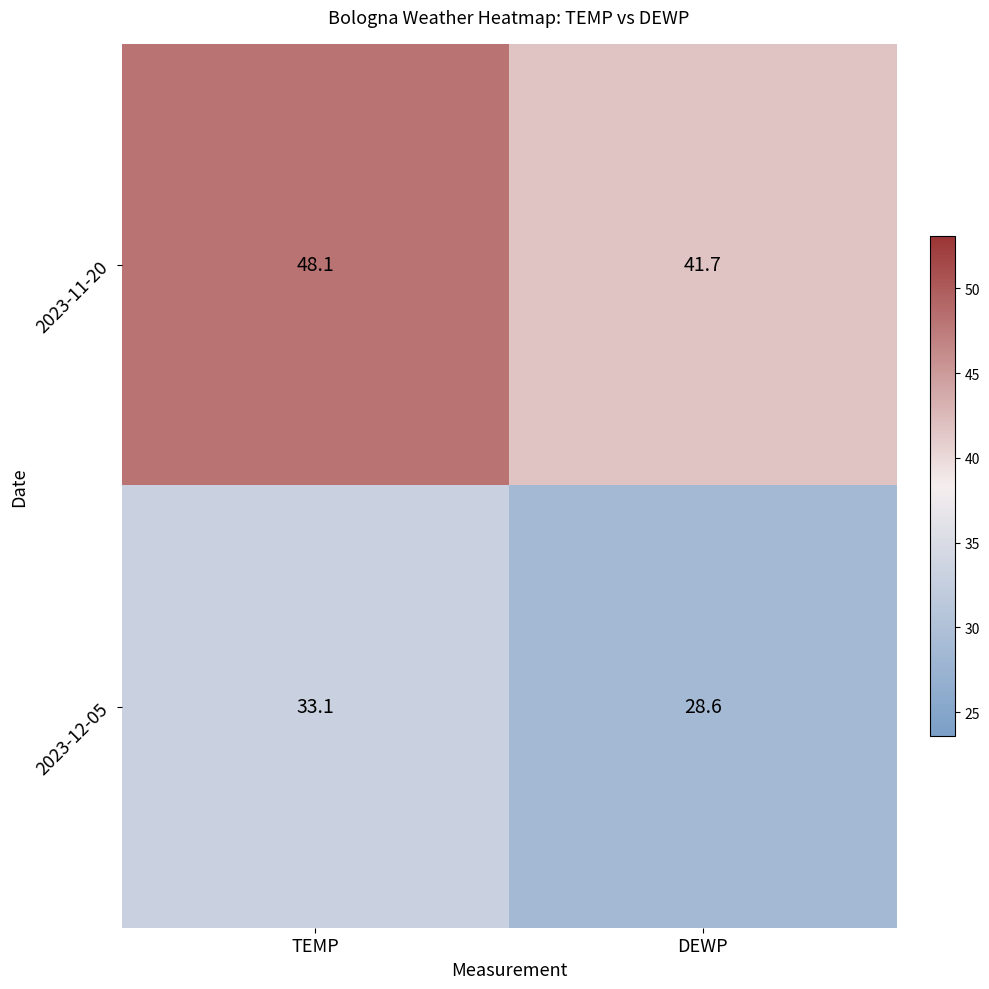

Rank the series by their average value, from highest to lowest.

2023-11-20, 2023-12-05